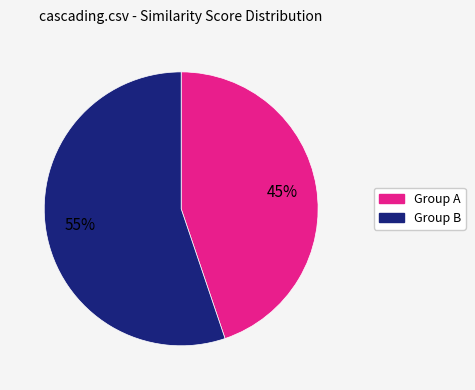

To the nearest percent, what is the difference between the largest and smallest slice percentages?

10%